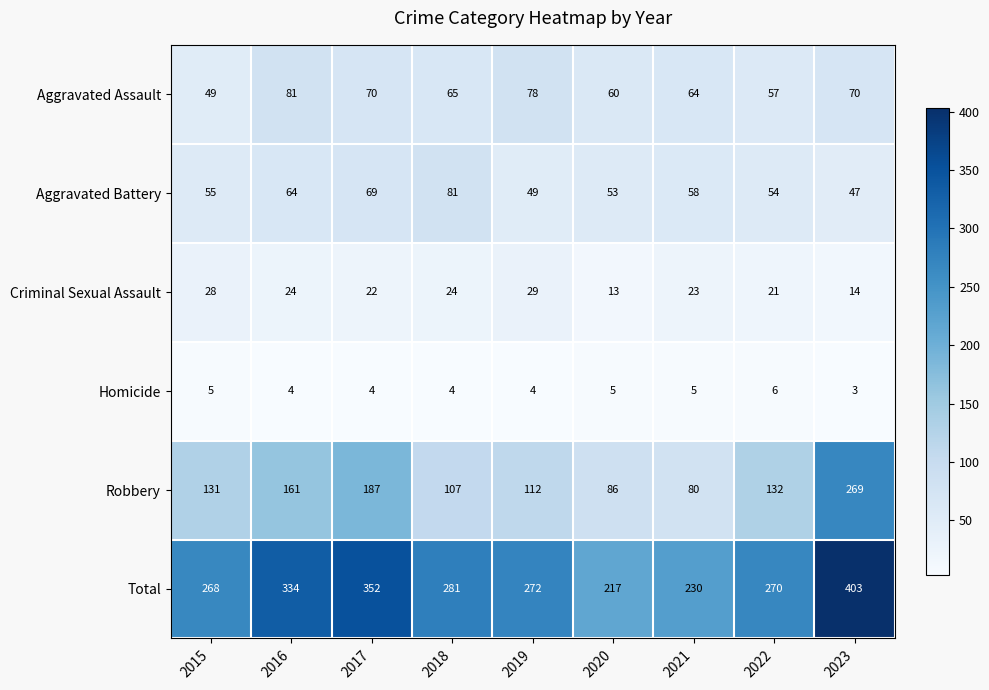

Which series has the largest total across all categories?

Total